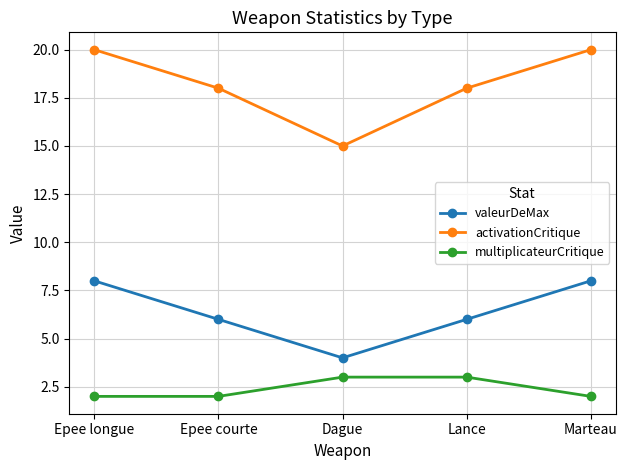

Which category has the lowest value in the valeurDeMax series?

Dague